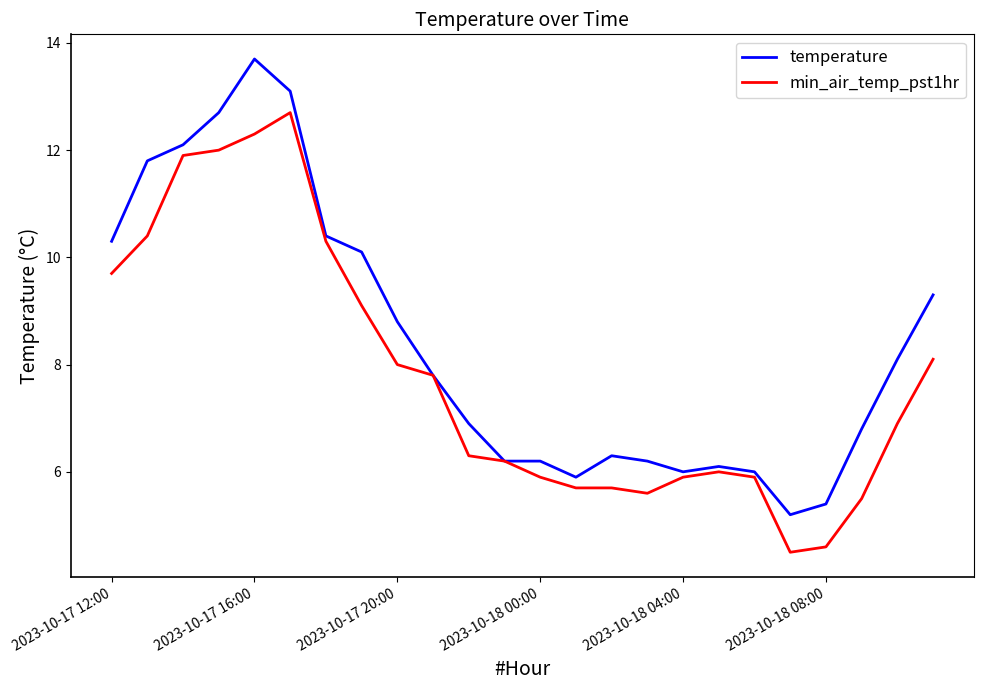

What is the minimum value shown in the chart?

4.5